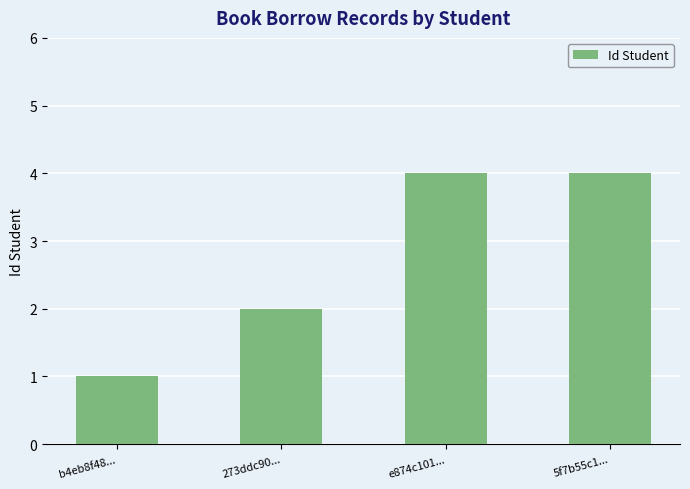

Approximately how many times larger is the value at 5f7b55c1... compared to b4eb8f48...?

4.0